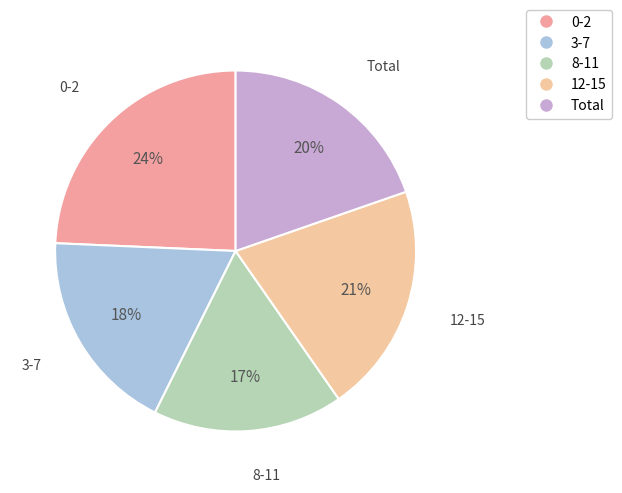

The Total slice represents 14% of the pie. True or false?

False